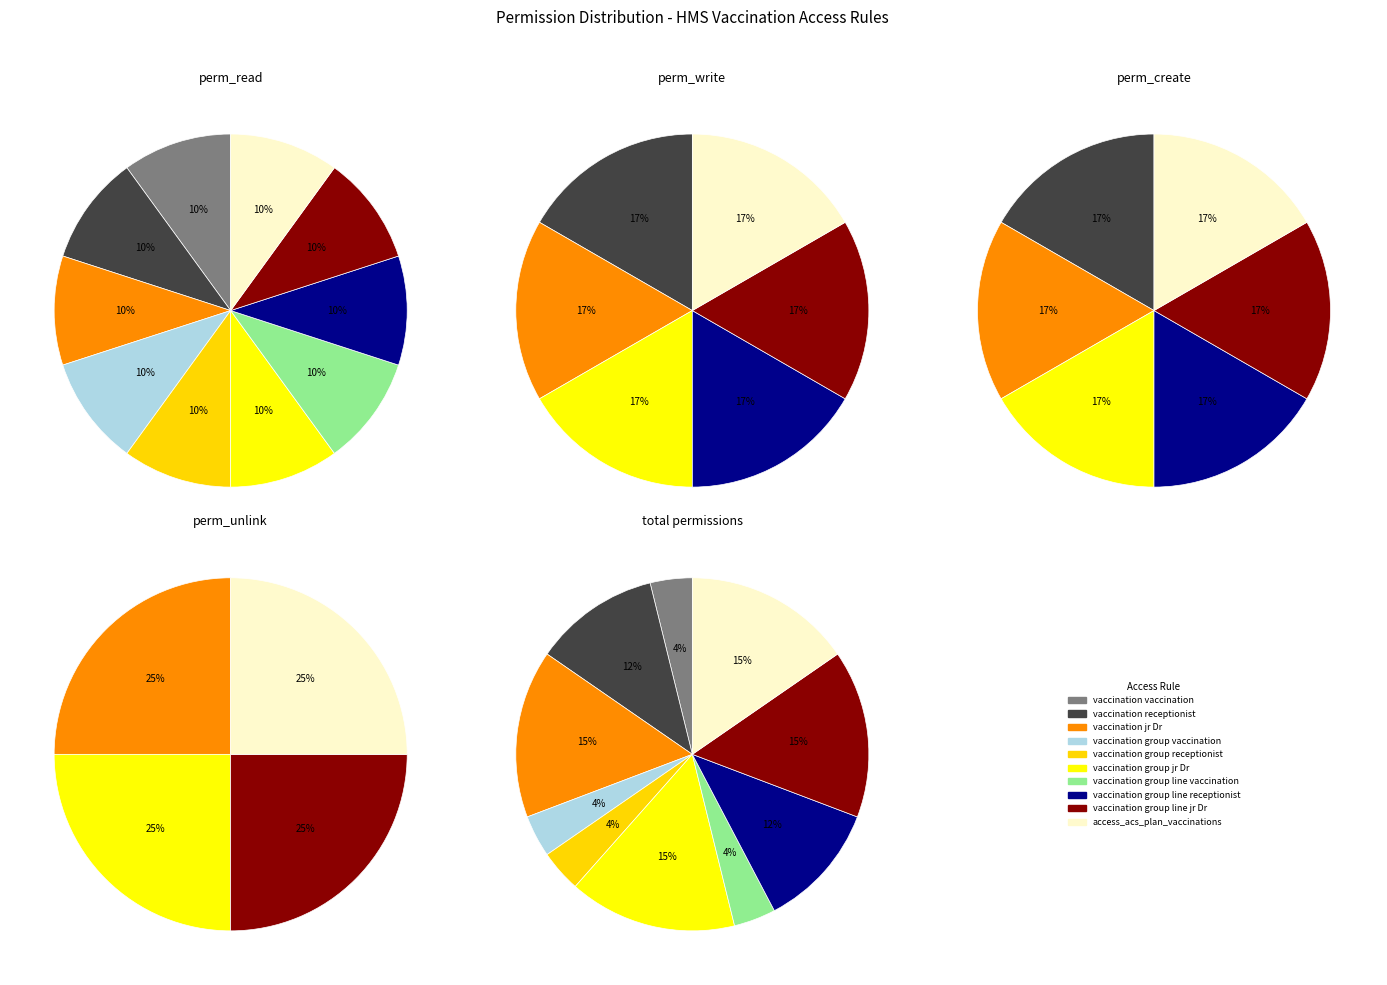

Is there a majority slice in this chart?

No